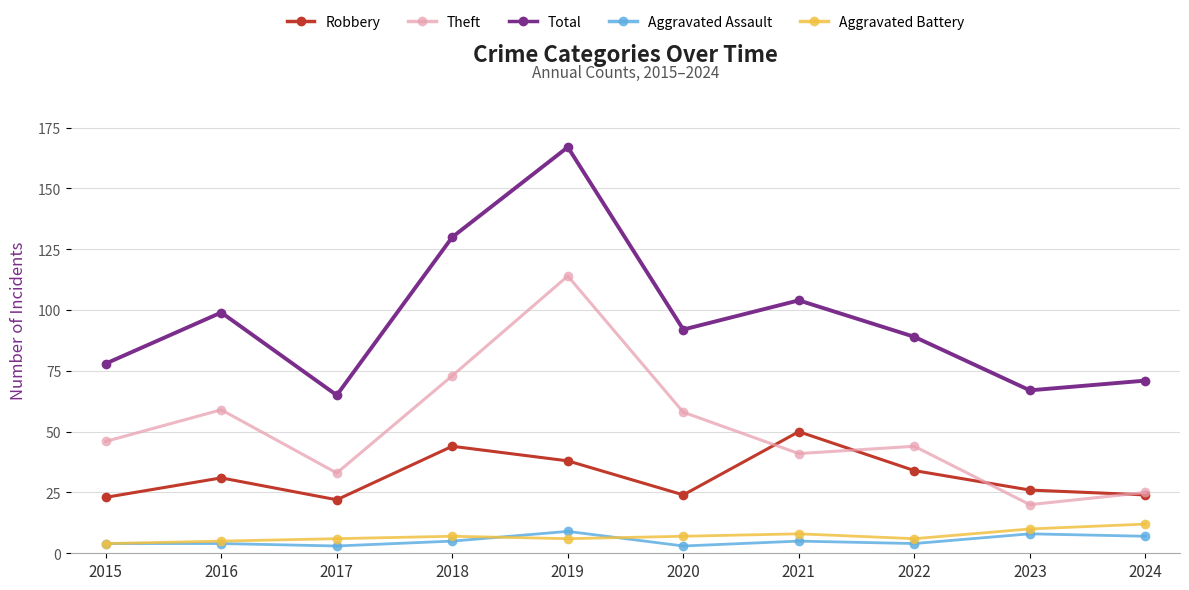

Which category has the highest value in the Robbery series?

2021